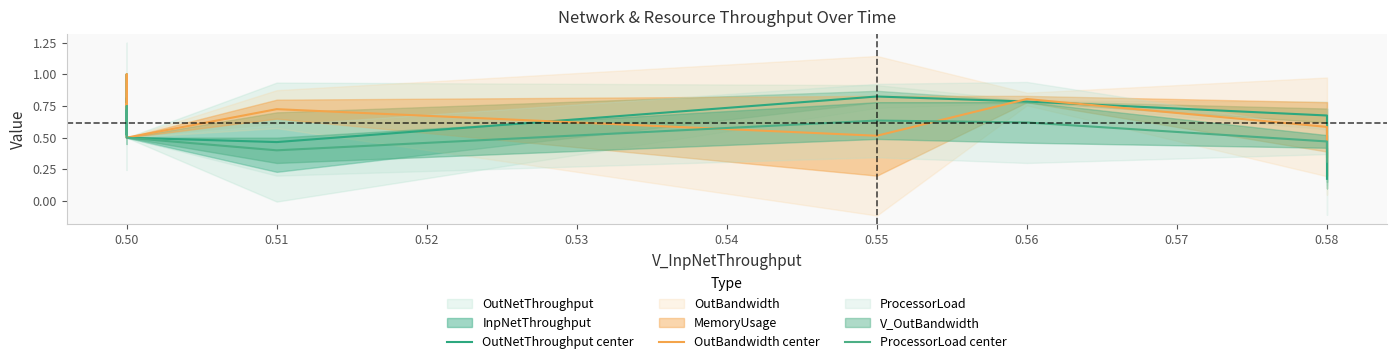

At which label is OutBandwidth center closest to 0?

0.58